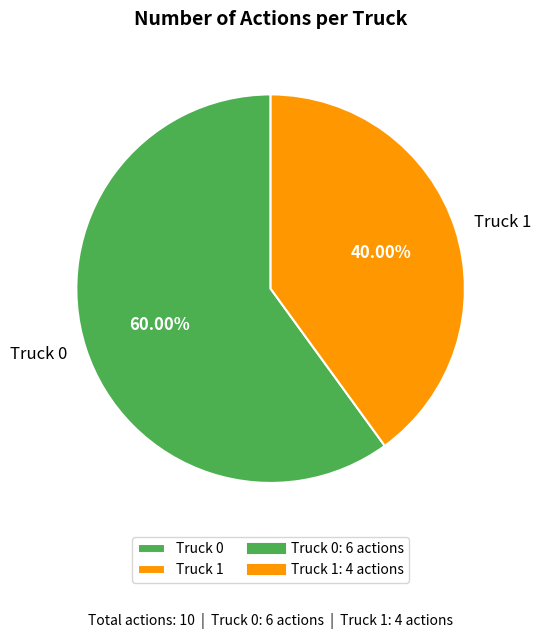

Is there any slice that represents more than half of the pie?

Yes